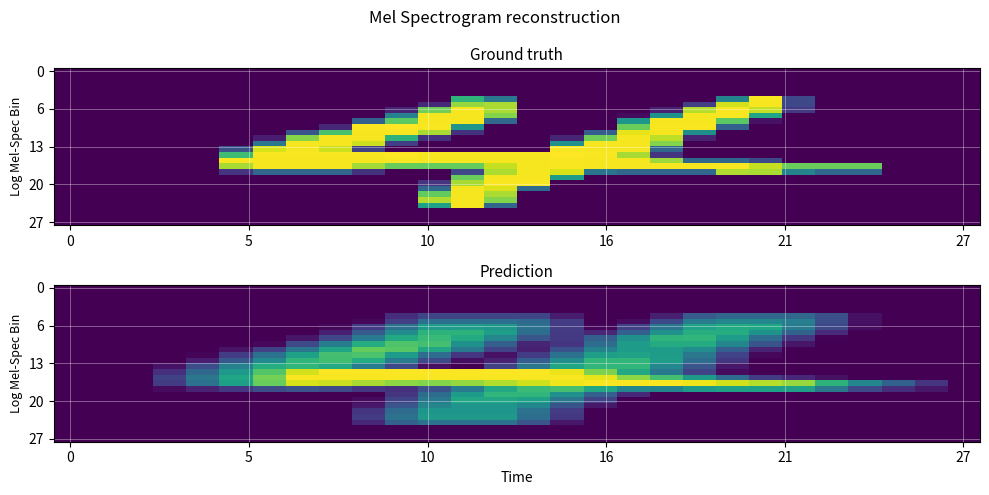

Between 25 and 7, which is larger?

25